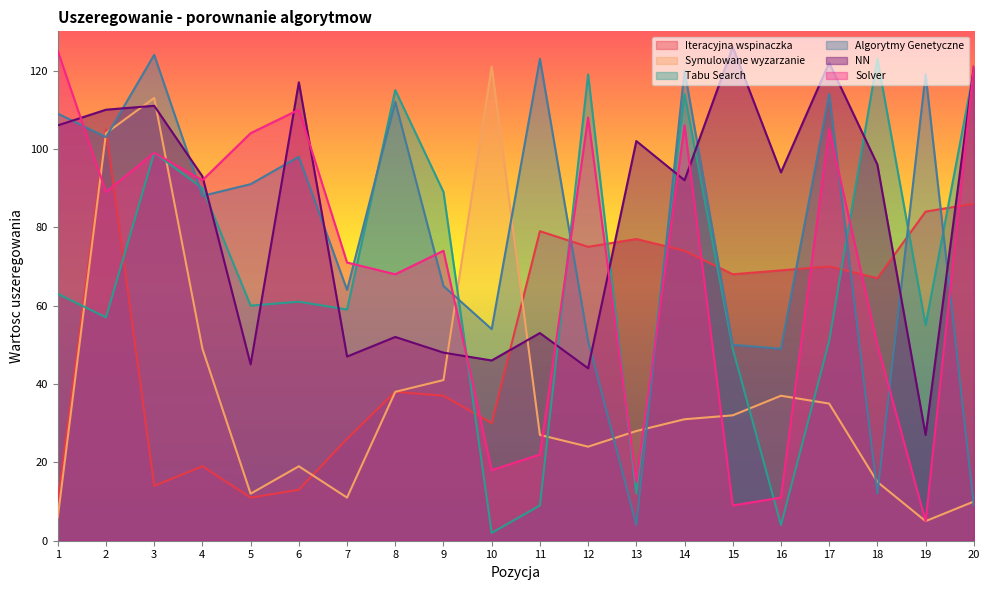

At which category is the sum across all series the highest?

2